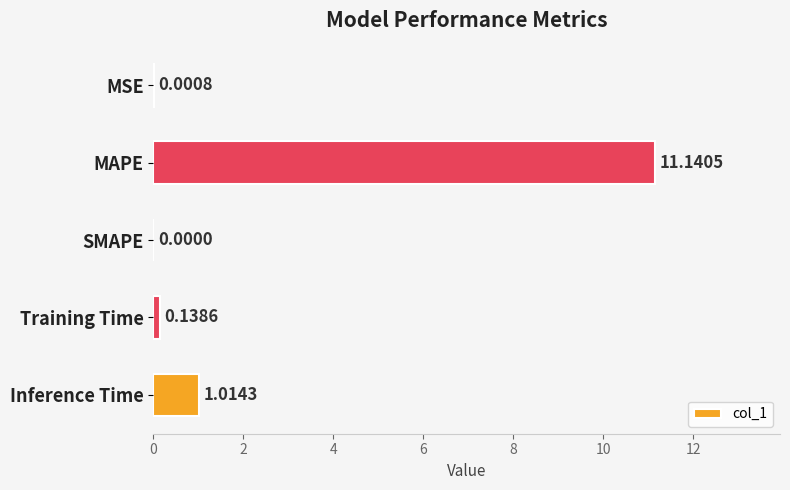

Which label corresponds to the largest value in the chart?

MAPE